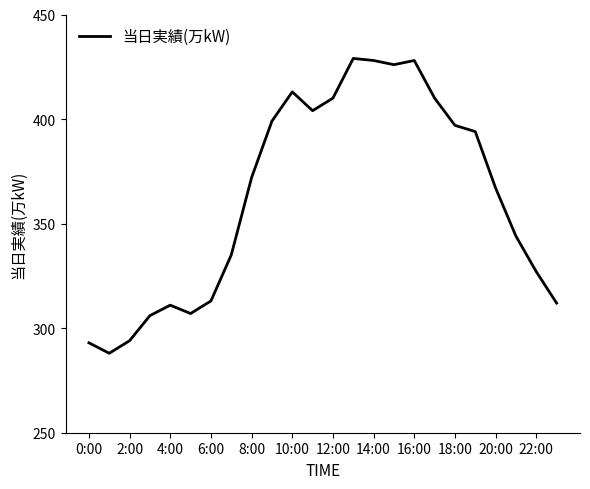

What is the difference between the maximum and minimum values?

141